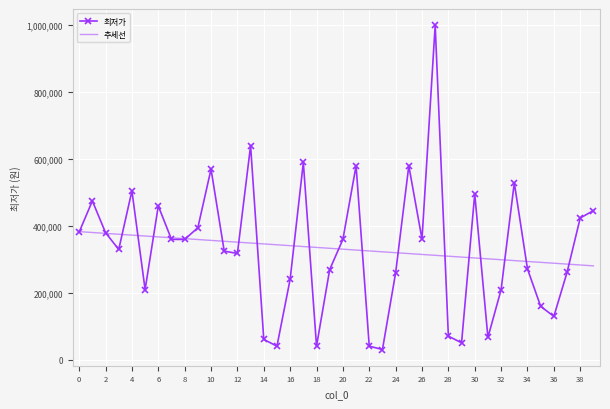

What value does the data have at 24?

259000